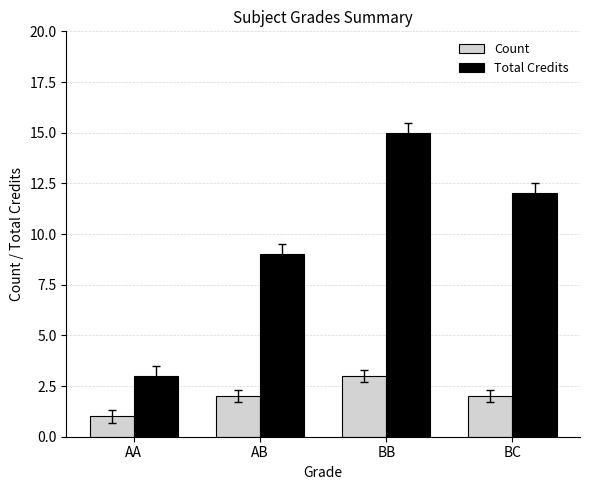

How many data points in Total Credits are less than 12?

2